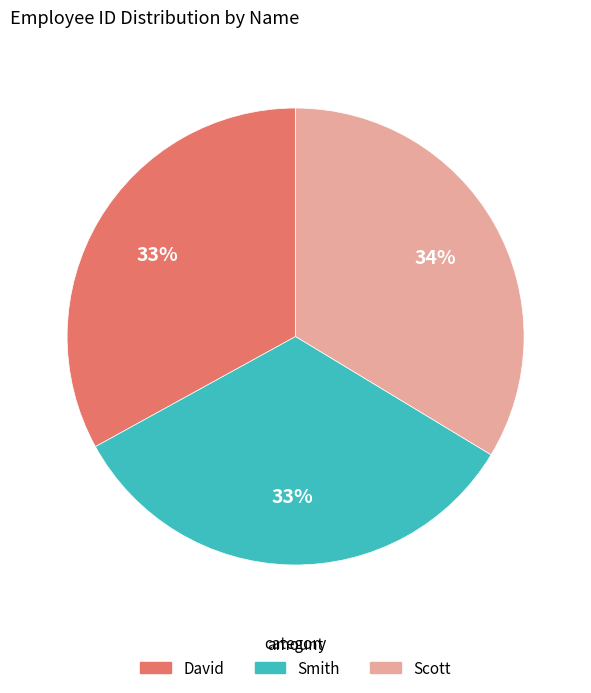

To the nearest percent, what is the average slice percentage?

33%